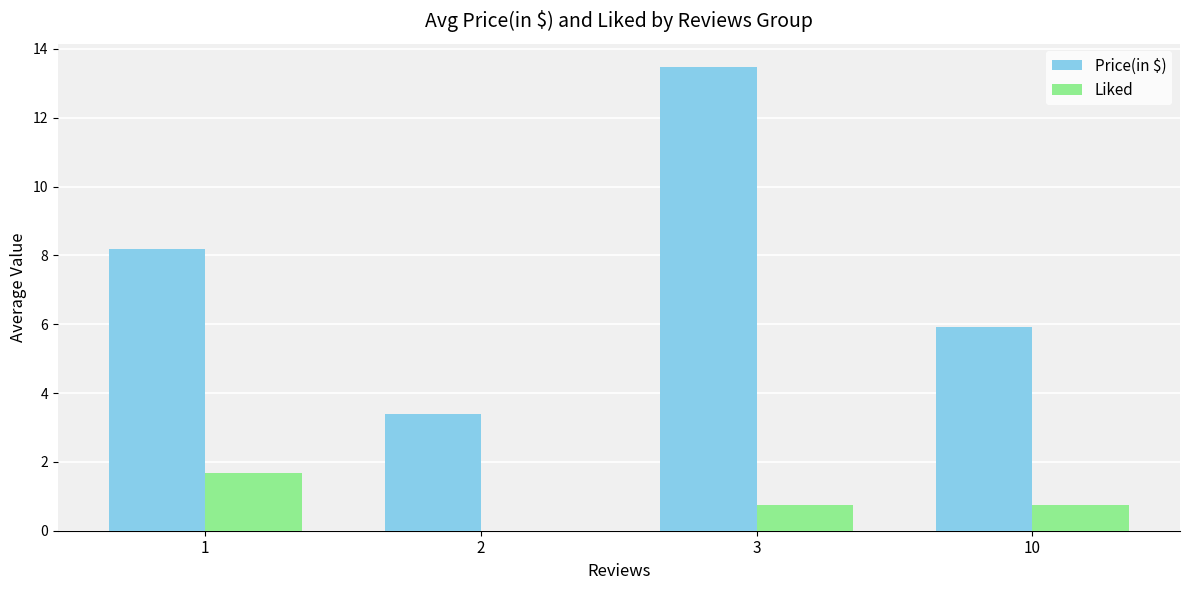

What value does the Liked series have at 3?

0.8